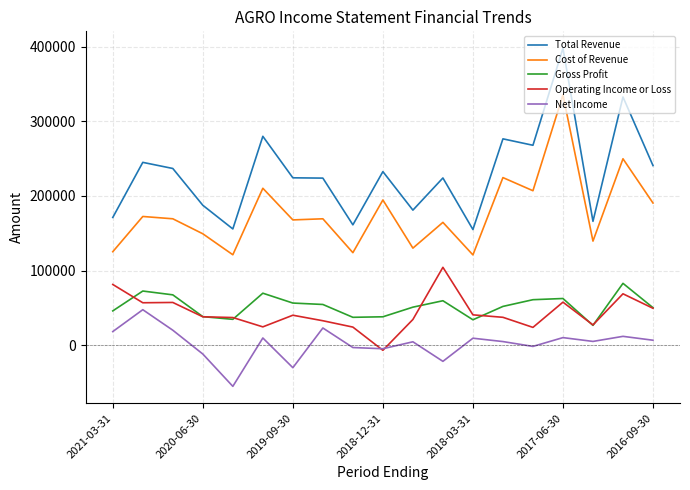

Rank the series by their maximum value, from lowest to highest.

Net Income, Gross Profit, Operating Income or Loss, Cost of Revenue, Total Revenue